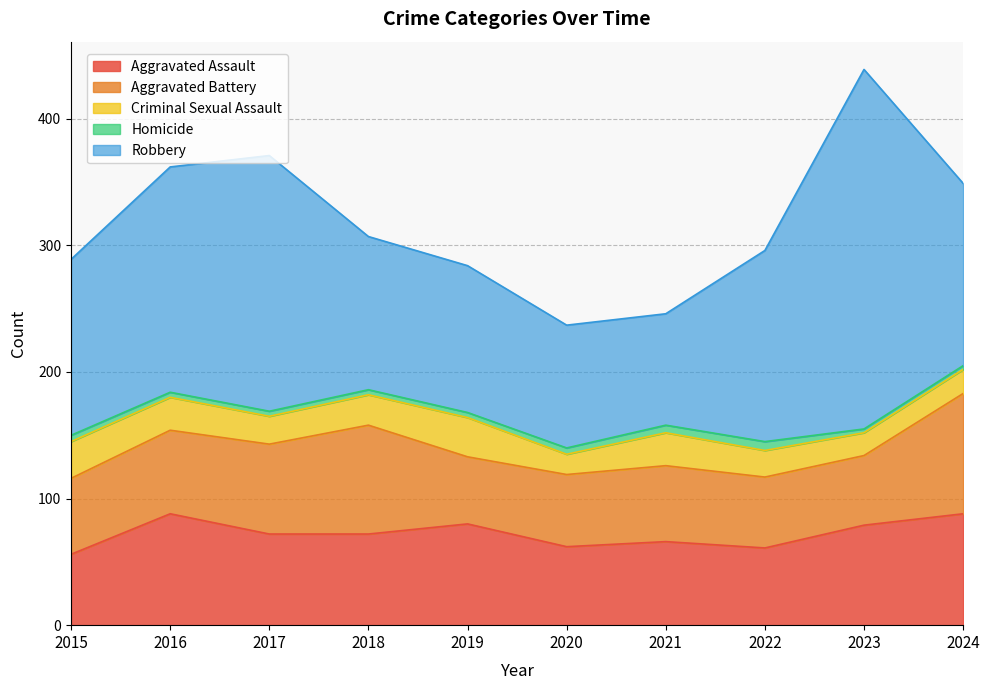

Is it true that Robbery equals 83 at 2015?

False